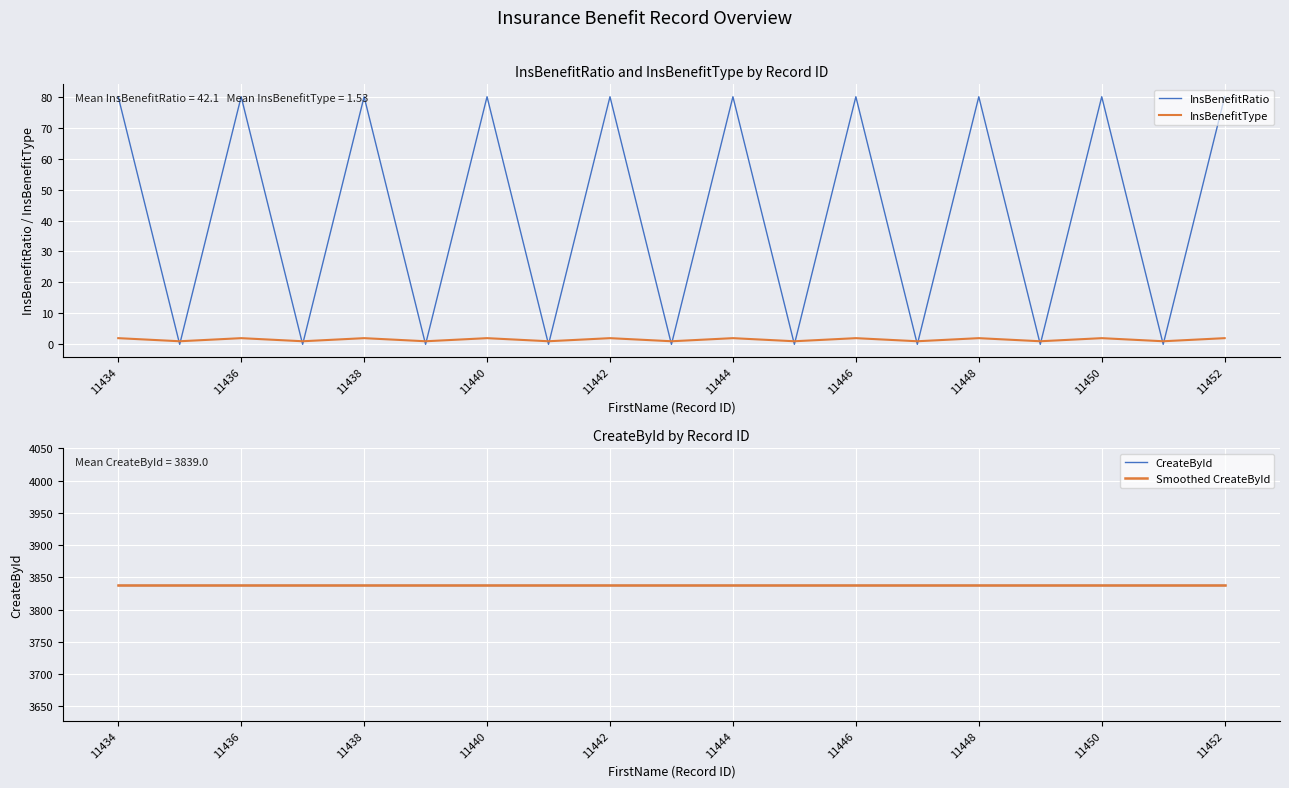

At how many categories does at least one series exceed 1566?

19